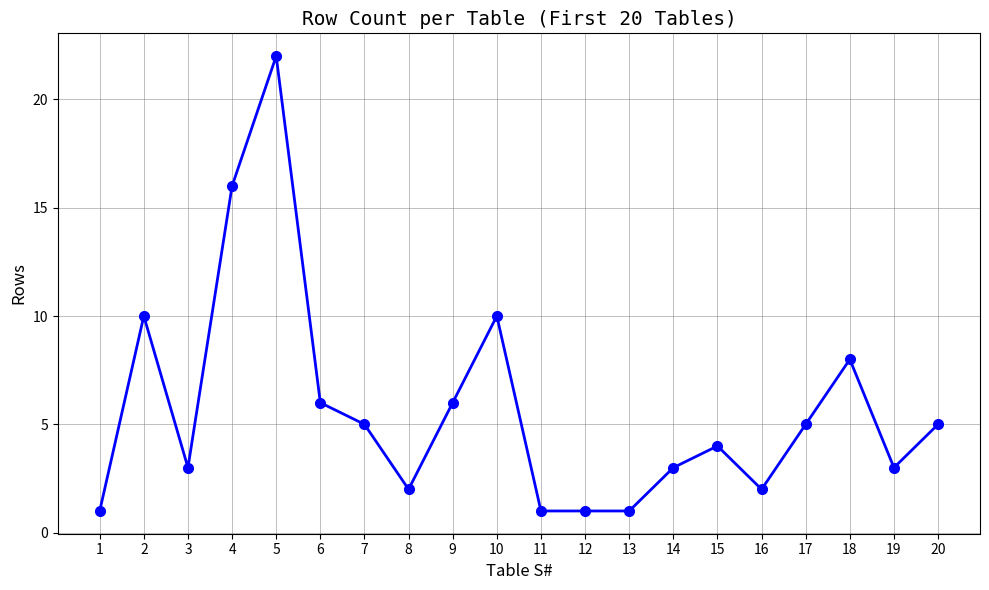

Is it true that the value at 8 is 1?

False